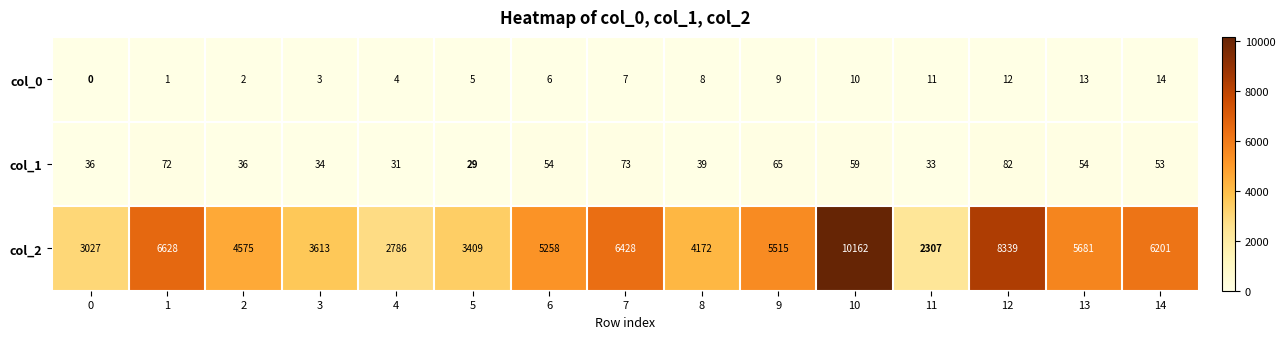

The col_2 series shows 14626 at 12. True or false?

False